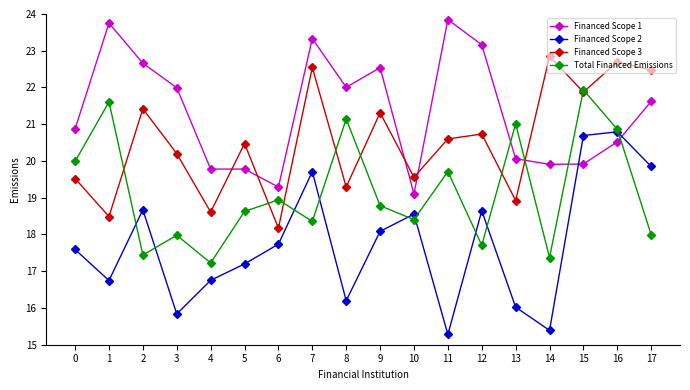

What value does the Financed Scope 1 series have at 5?

19.8